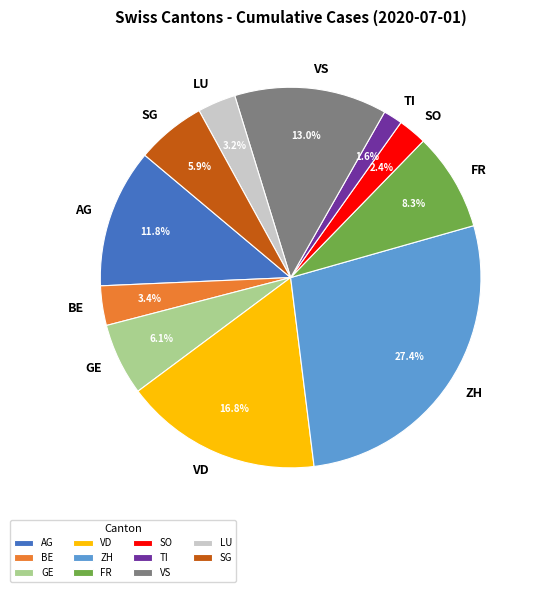

How many segments does this pie chart have?

11